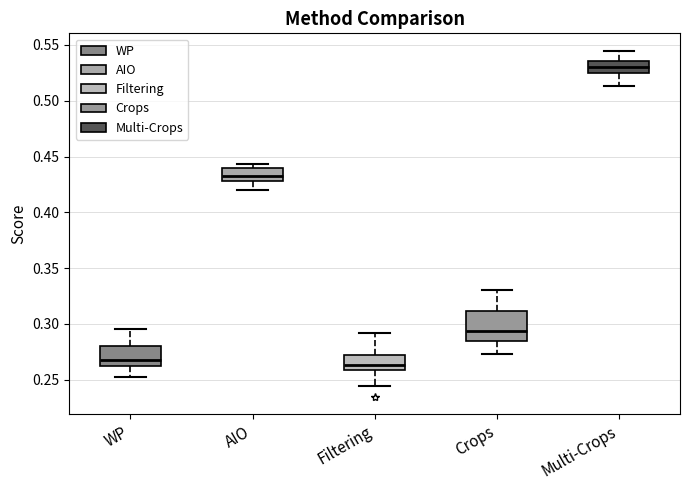

Where is the lower edge of the box for AIO on the y-axis? The values are not printed on the chart, so give them approximately, as read against the axis.

0.430